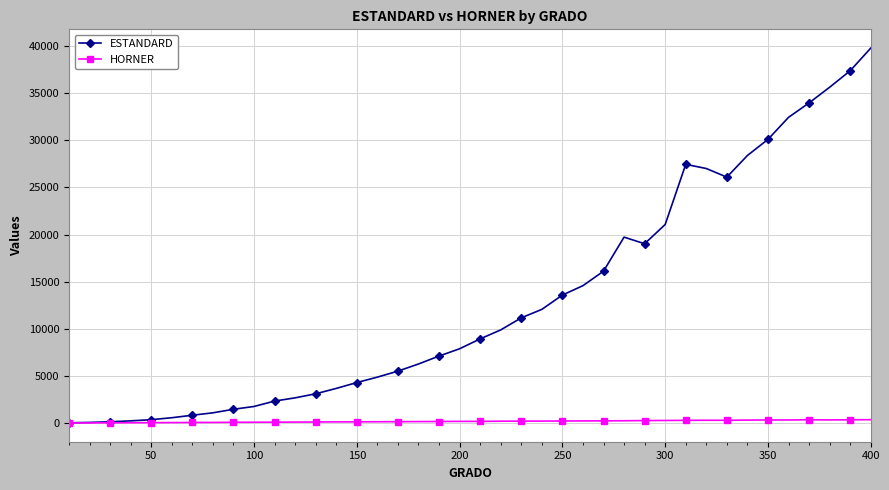

What is the maximum value shown in the chart?

39773